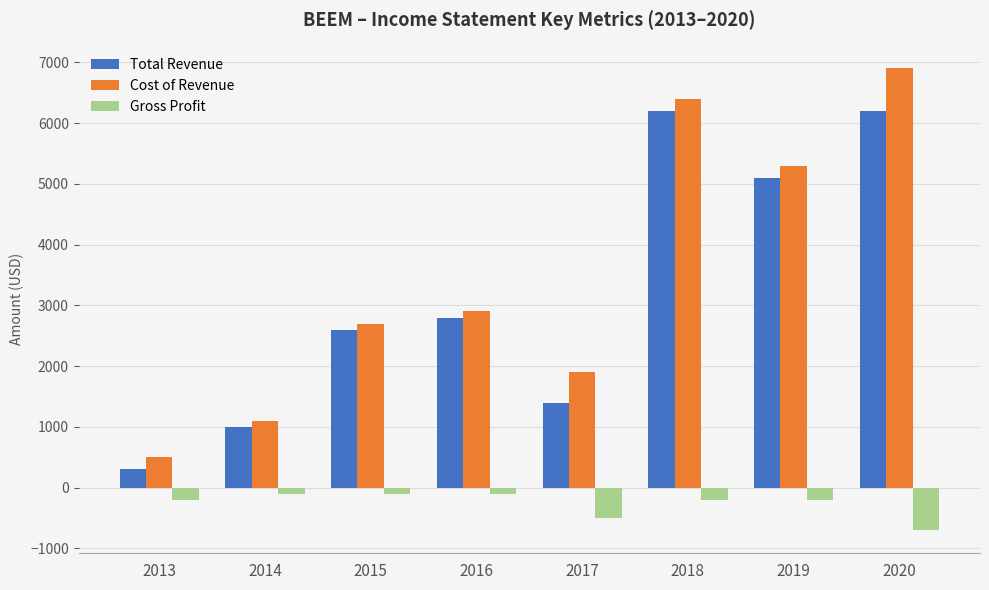

Where is Gross Profit nearest to the value -400?

2017